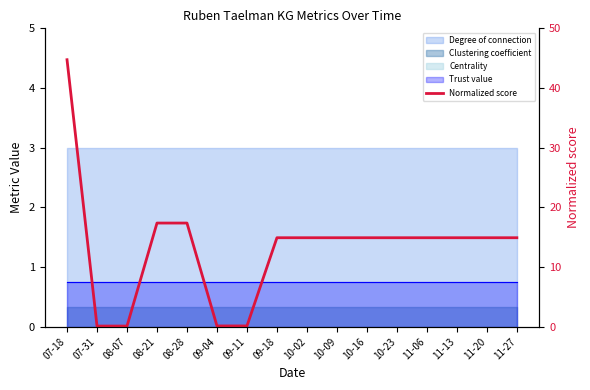

What is the value of the 1st point from the left?

44.7